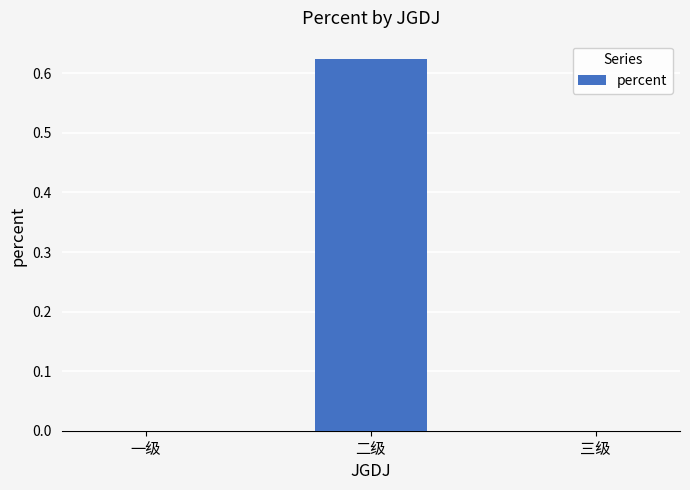

The value at 一级 is 0.2. True or false?

False